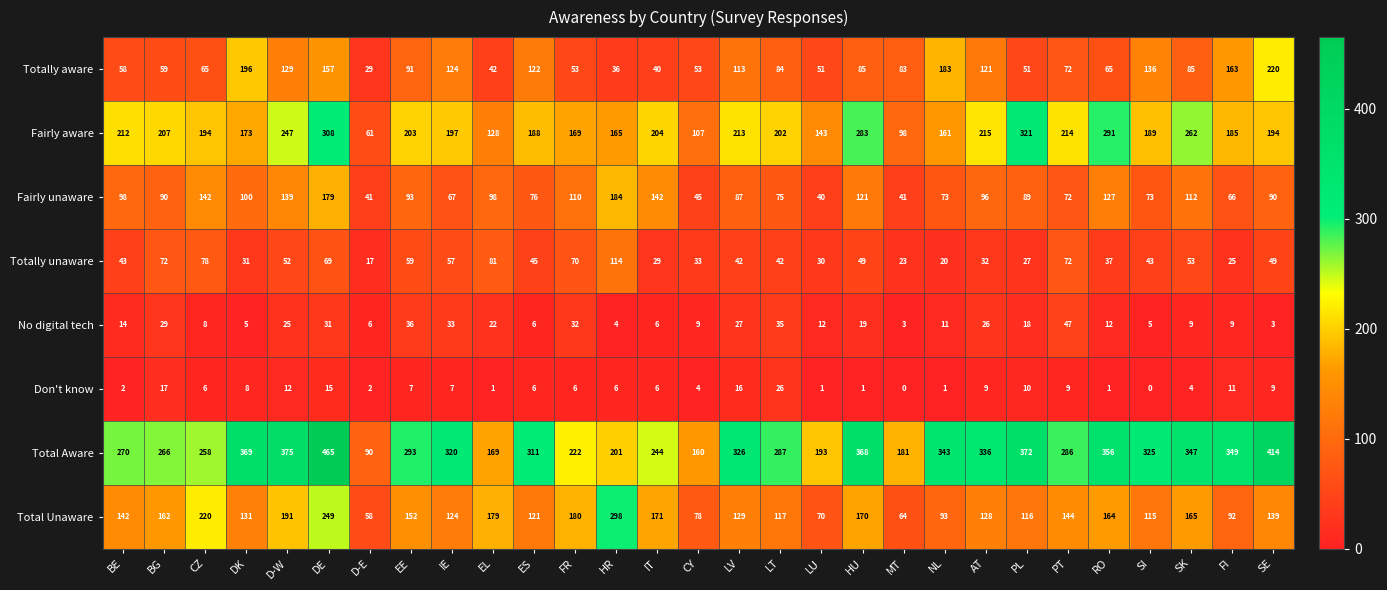

At which category does the chart reach its peak across all series?

DE